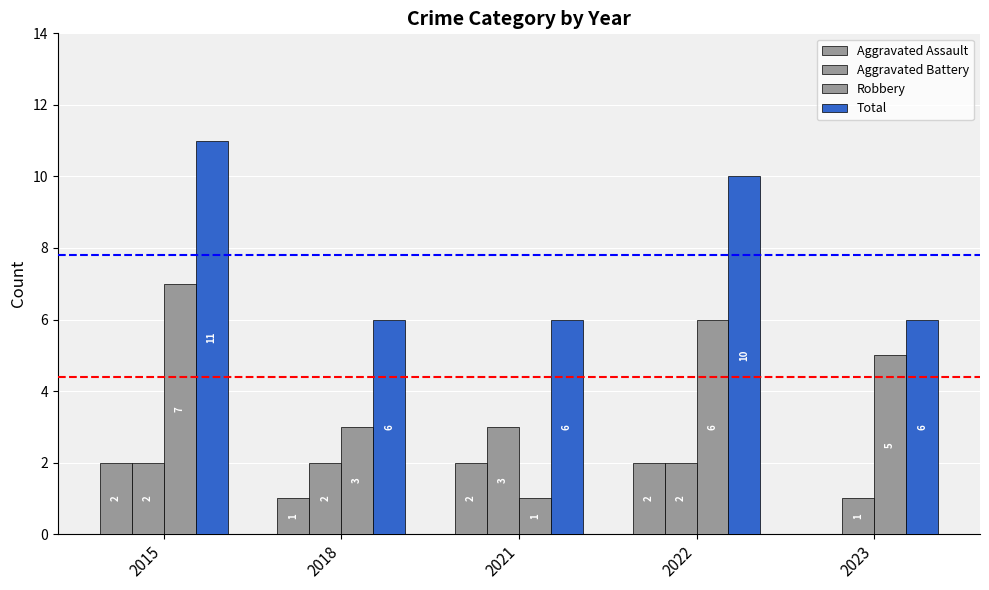

How many series are shown in this chart?

4